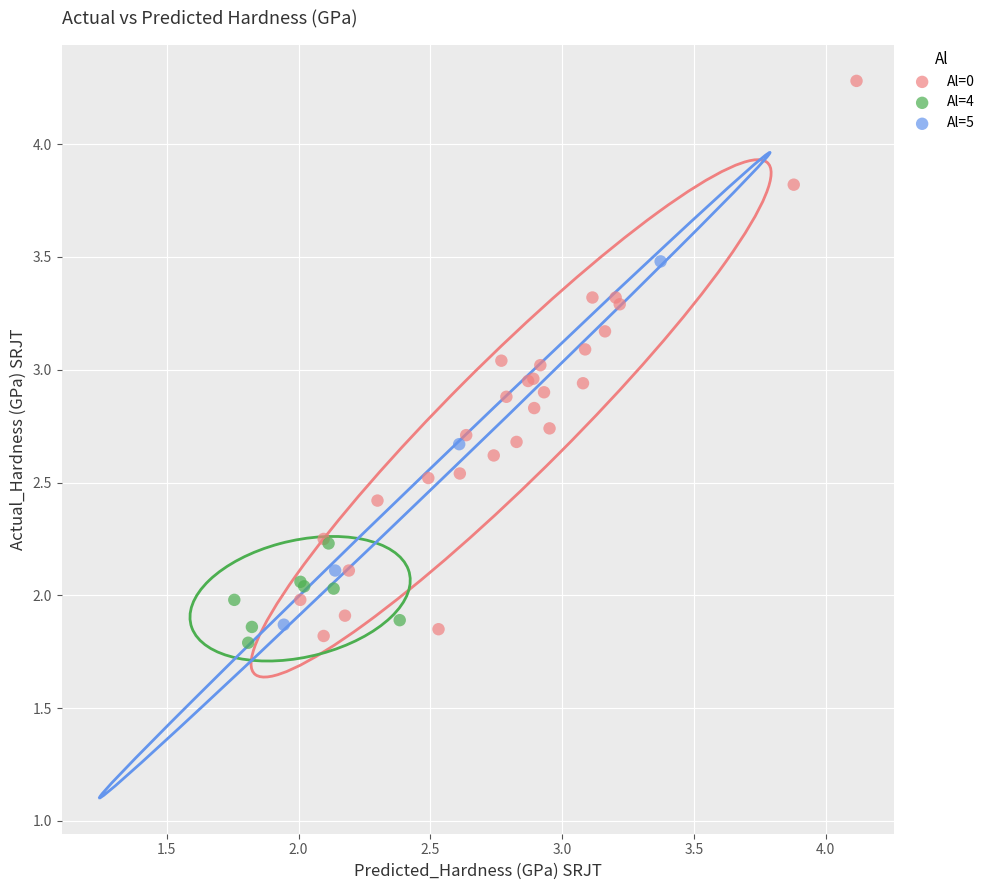

Which series reaches the maximum Y coordinate?

Al=0